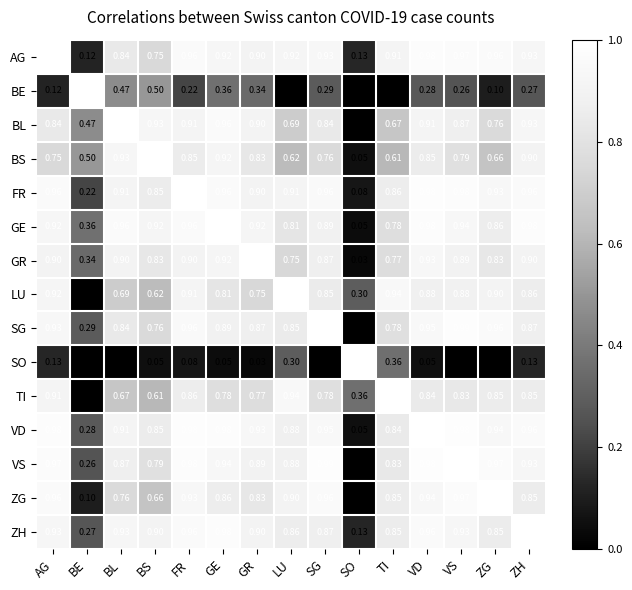

Which series has the largest total across all categories?

VD